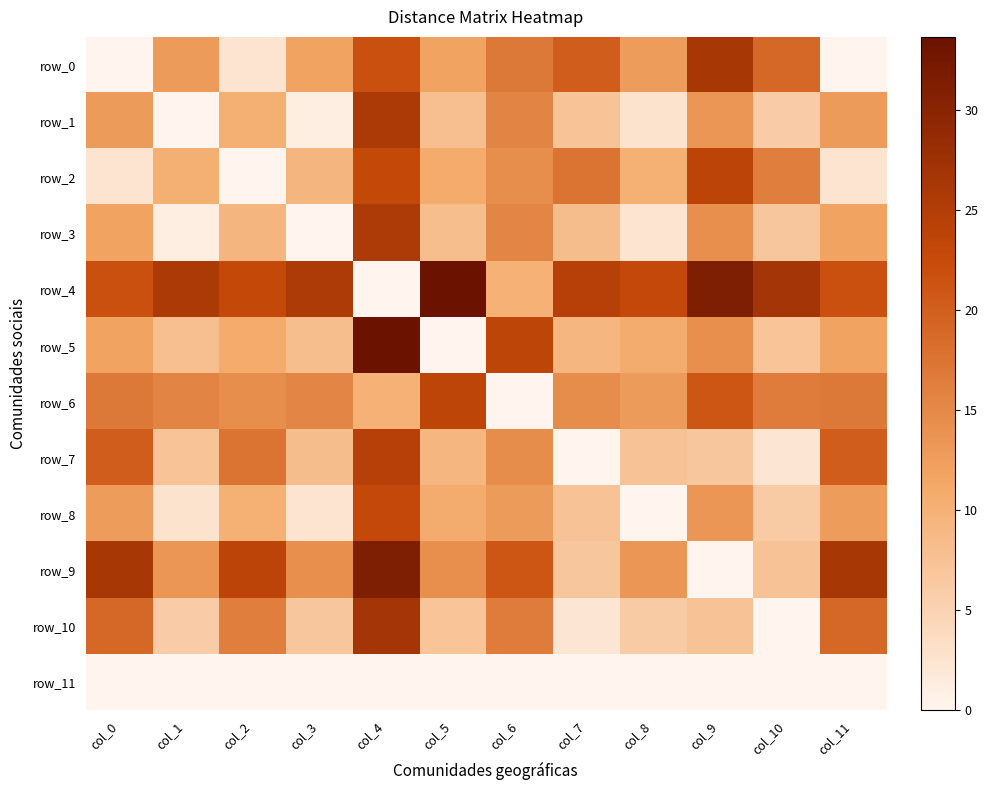

True or false: row_3 has a value of 3.4 at col_8.

False